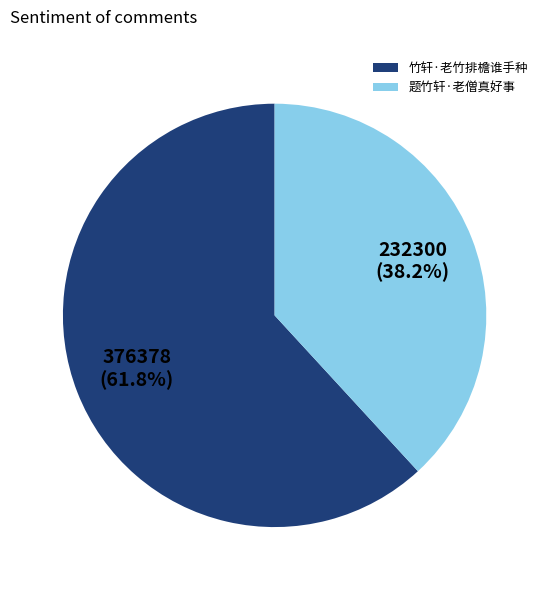

To the nearest percent, what is the difference between the 竹轩·老竹排檐谁手种 and 题竹轩·老僧真好事 slice percentages?

24%